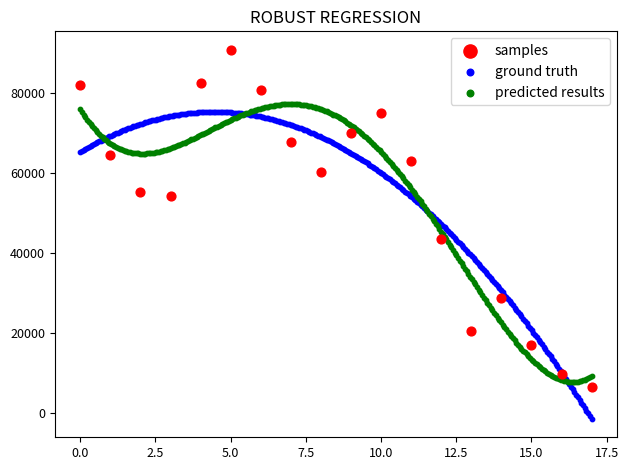

Which series reaches the minimum Y coordinate?

ground truth